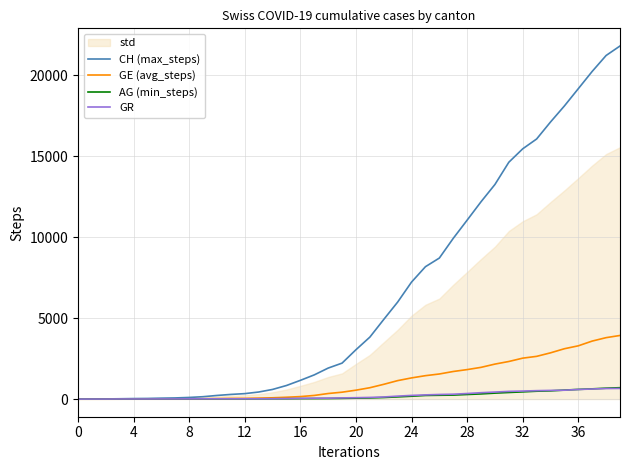

Which label corresponds to the largest value in the chart?

39